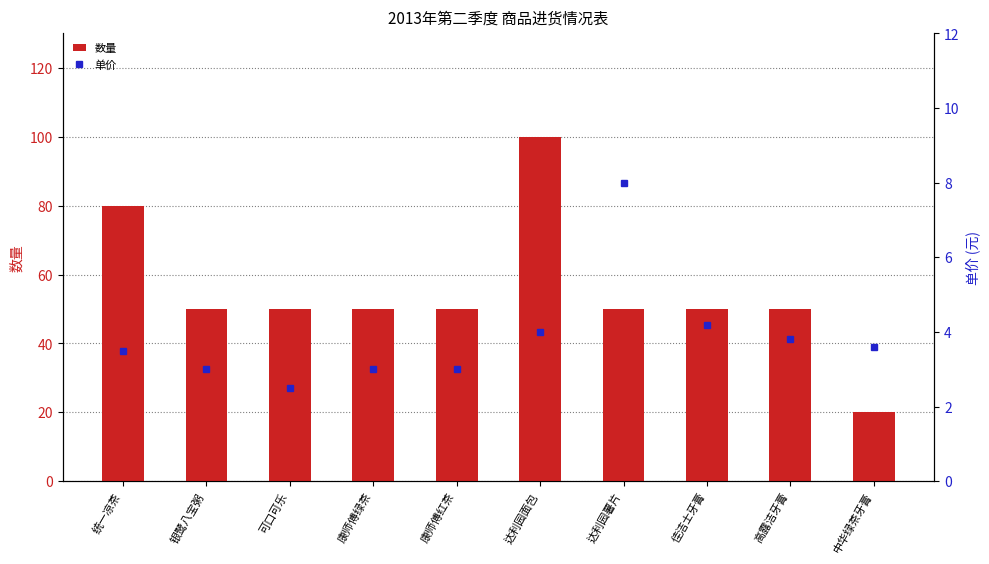

What is the sum of all 数量 values?

550